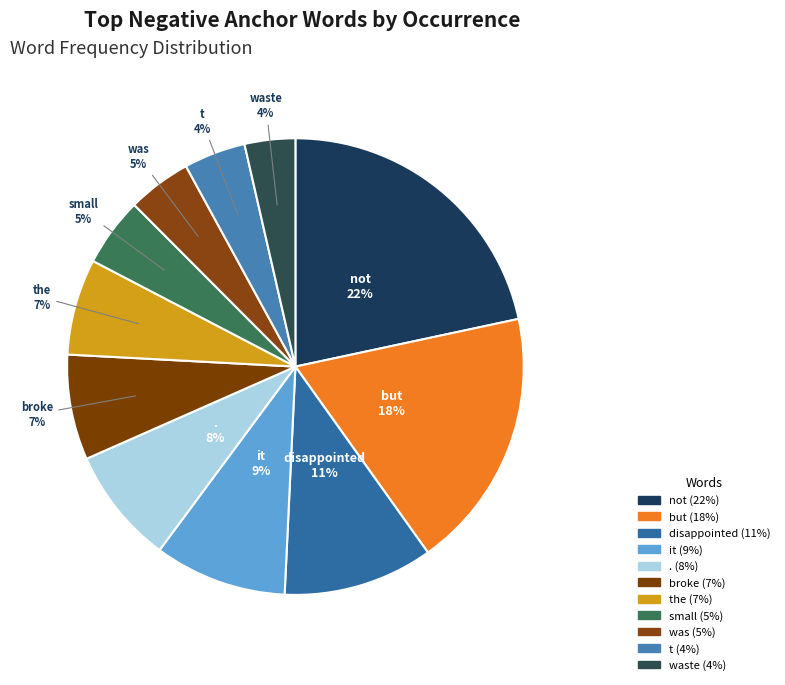

Which slice is the largest?

not